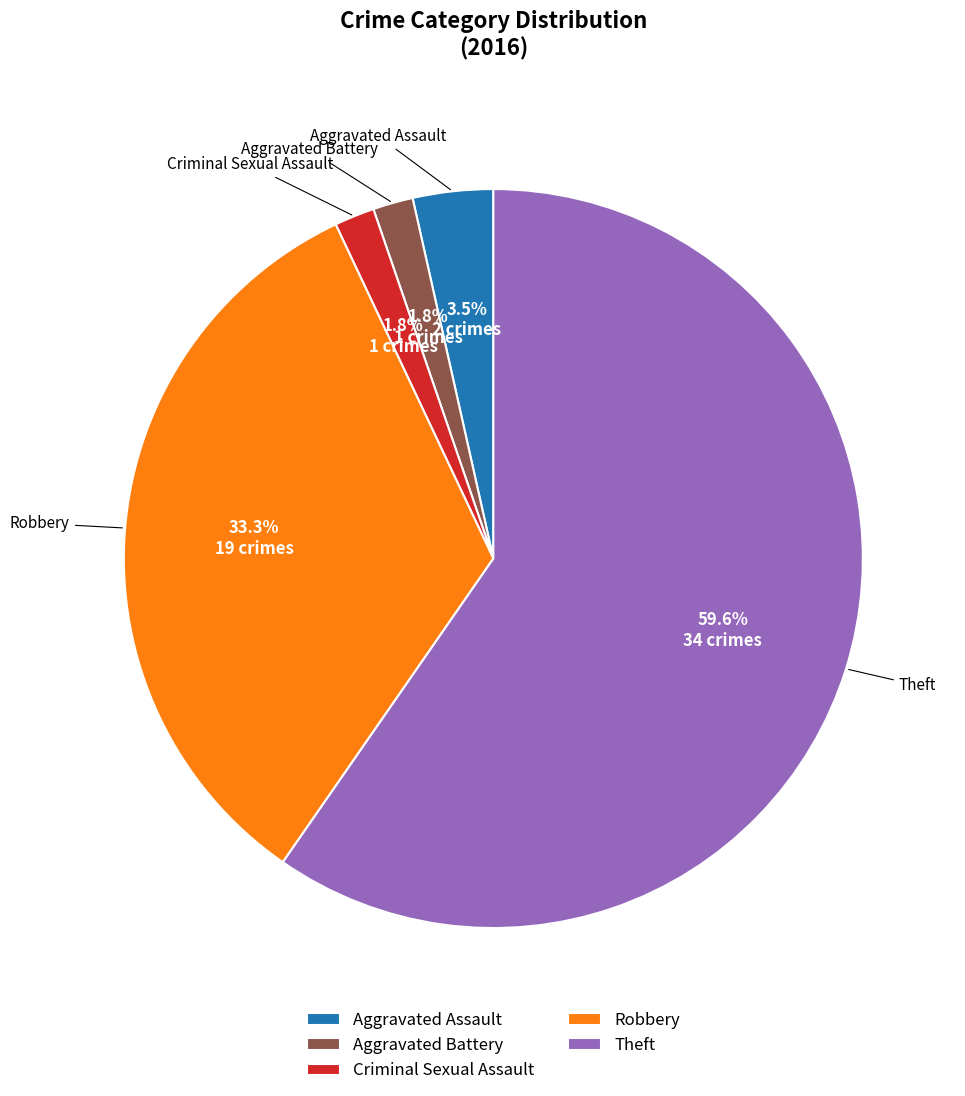

True or false: Criminal Sexual Assault accounts for 2% of the total.

True